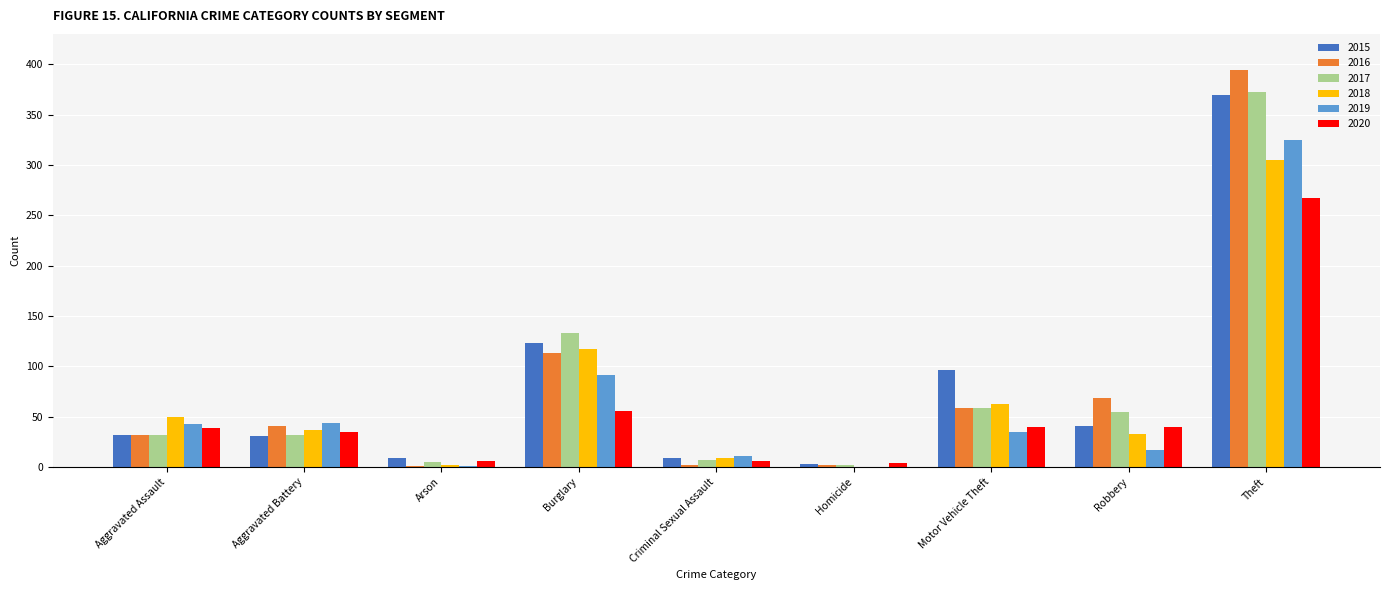

What is the spread (max minus min) of values at Aggravated Battery?

13